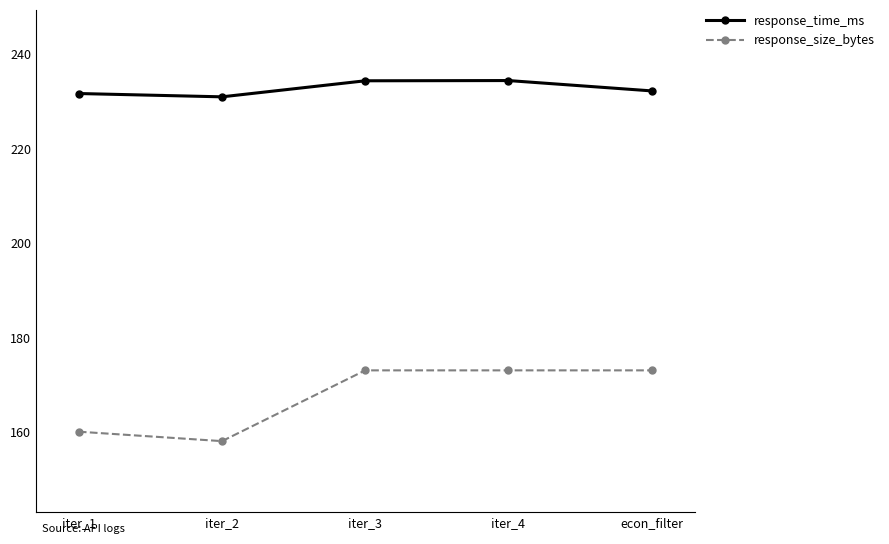

What are all the series names shown in the legend?

response_time_ms, response_size_bytes